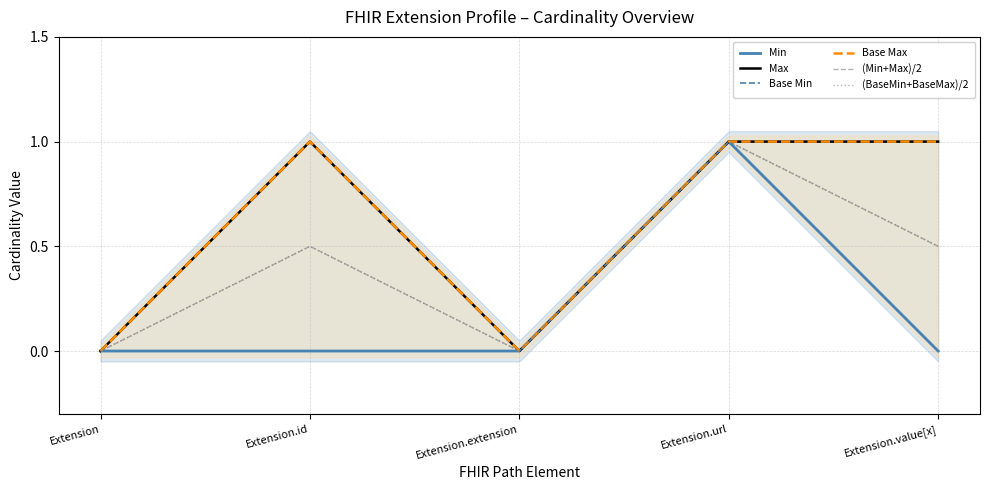

Which series changed the most between Extension and Extension.url?

Min